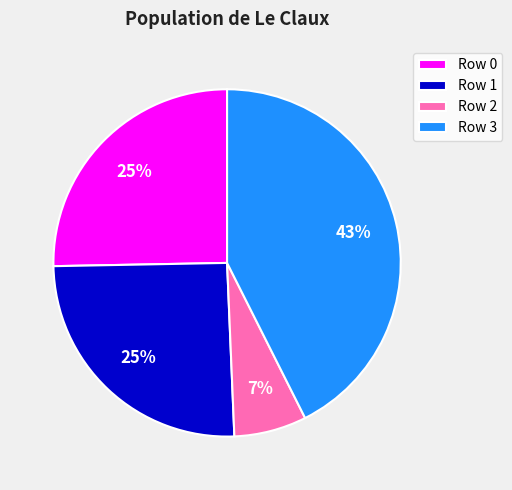

Combined, do Row 0 and Row 2 account for over 50%?

No